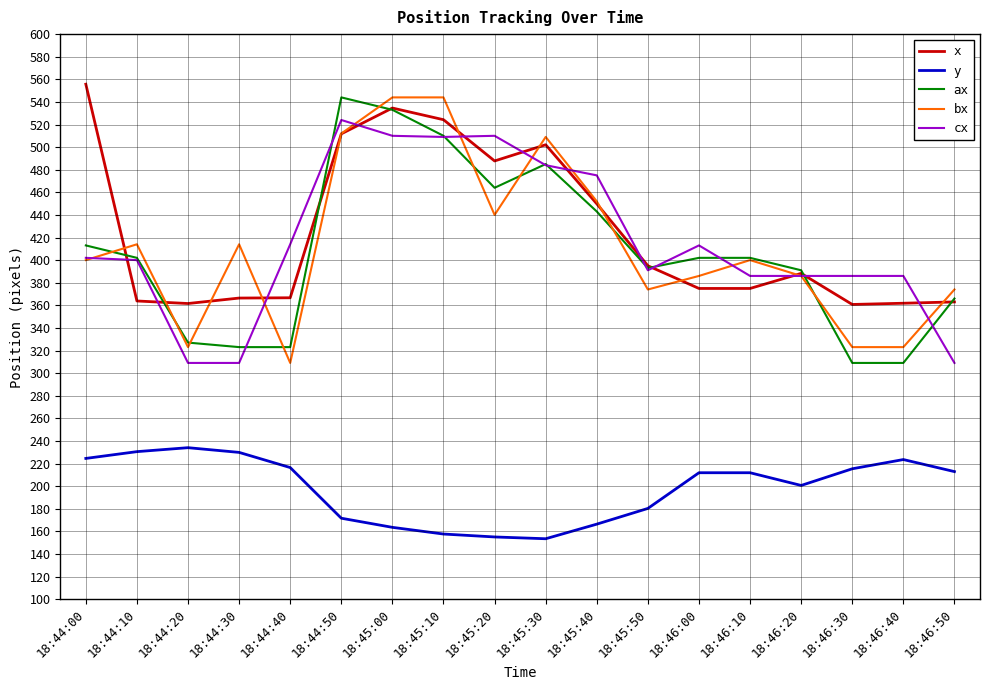

Where do bx and x first cross each other?

18:44:00 and 18:44:10